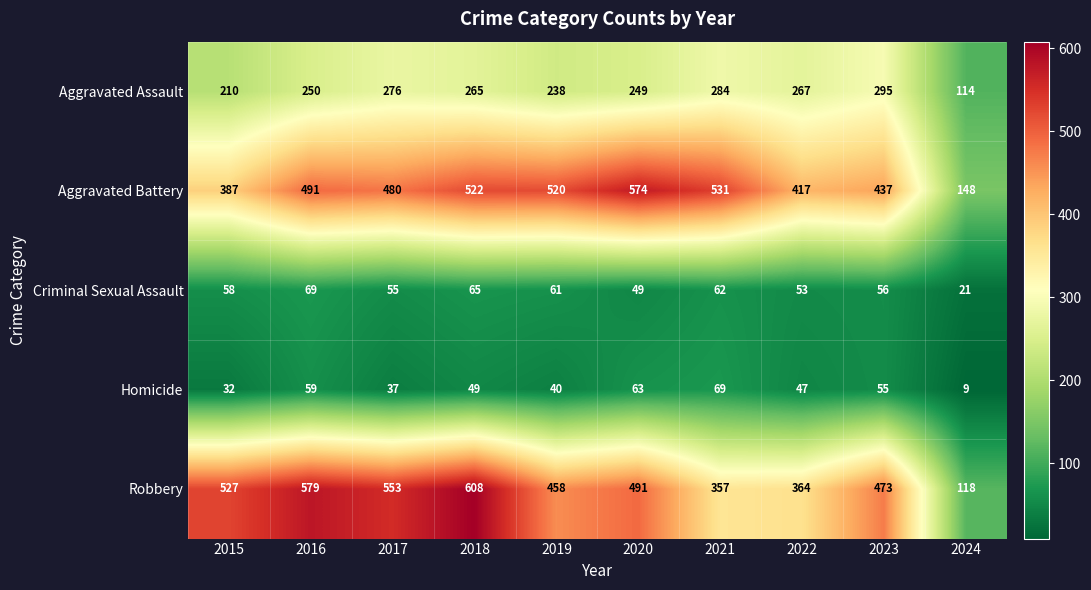

What is the difference between the maximum and minimum values in the Aggravated Assault series?

181